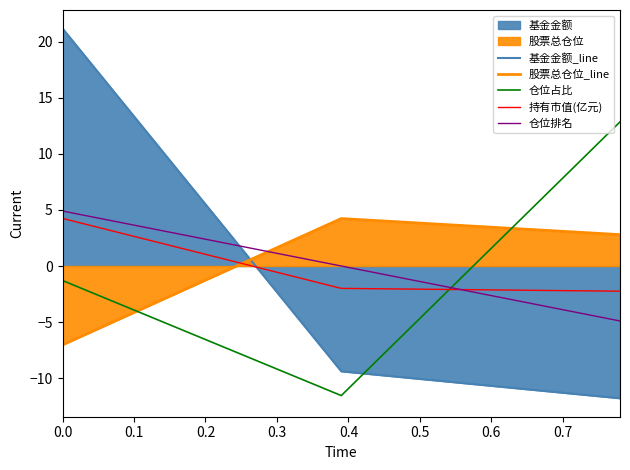

The value of 股票总仓位_line at 0.1 is 1.8. True or false?

False